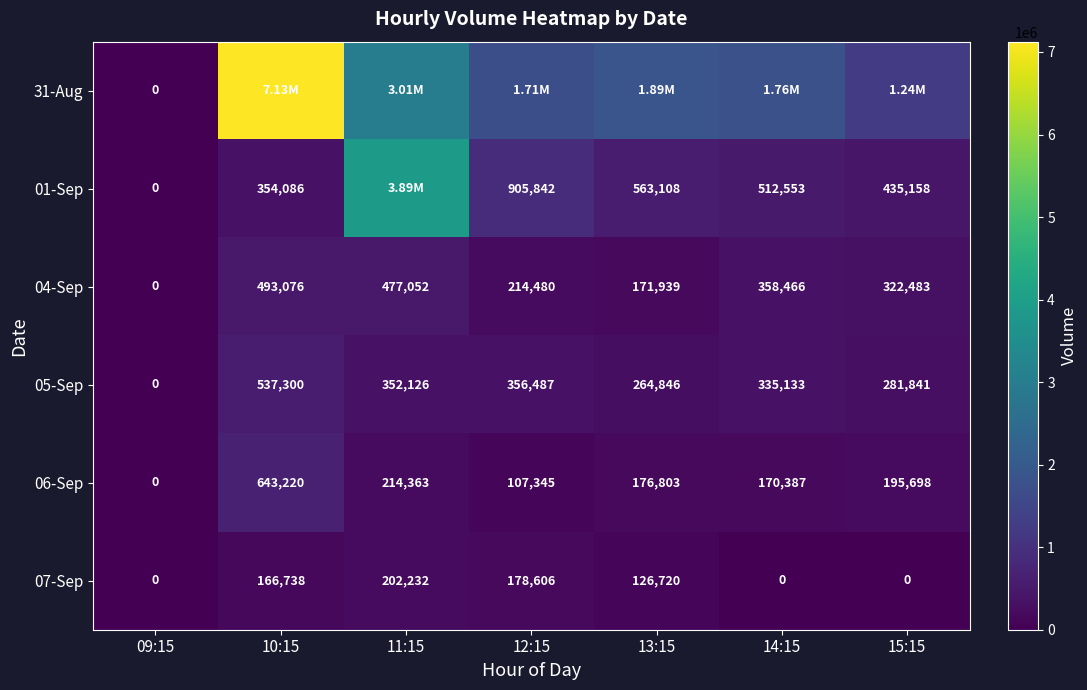

What is the difference between the maximum and minimum values in the 06-Sep series?

643220